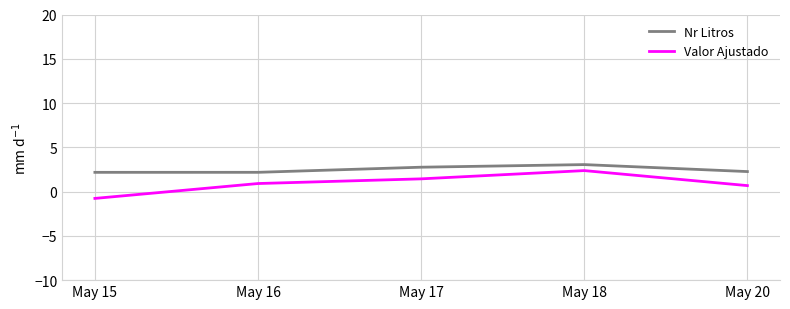

True or false: Nr Litros and Valor Ajustado intersect in this chart.

False